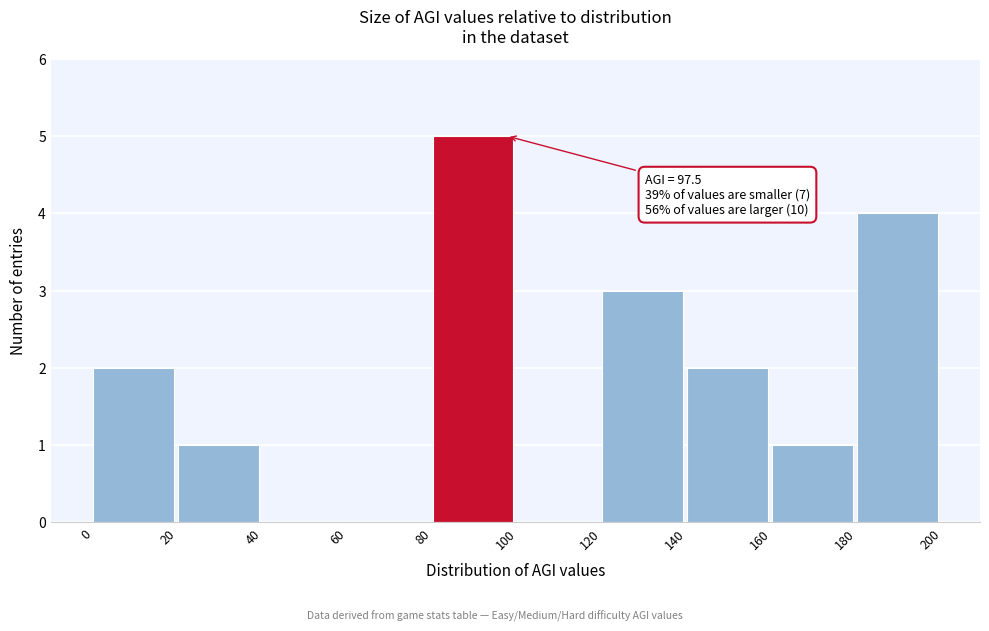

Over which range of the x-axis is the bar tallest?

80 to 100